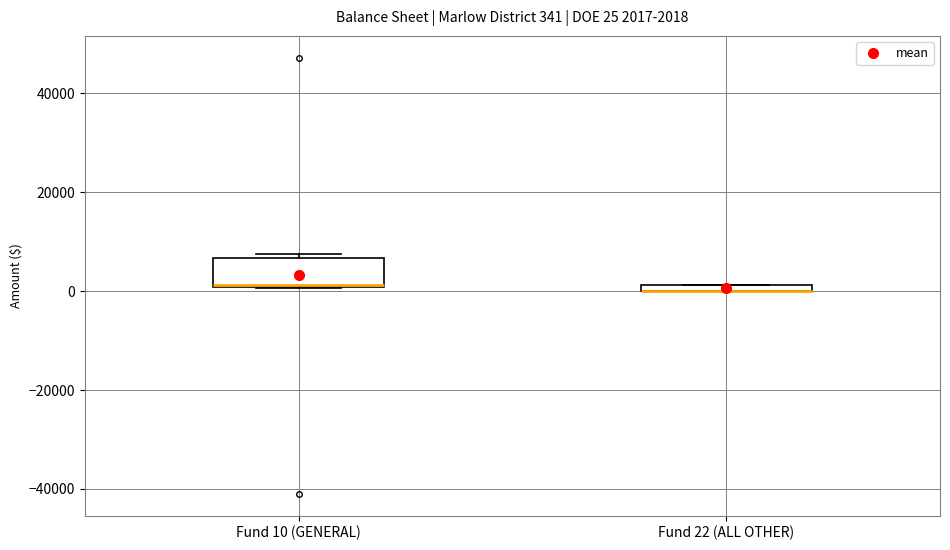

Which box is the tallest, from its lower edge to its upper edge?

Fund 10 (GENERAL)